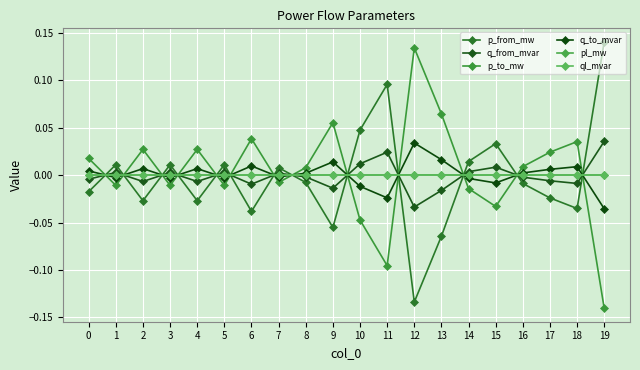

What is the difference between the maximum and minimum values in the q_to_mvar series?

0.1